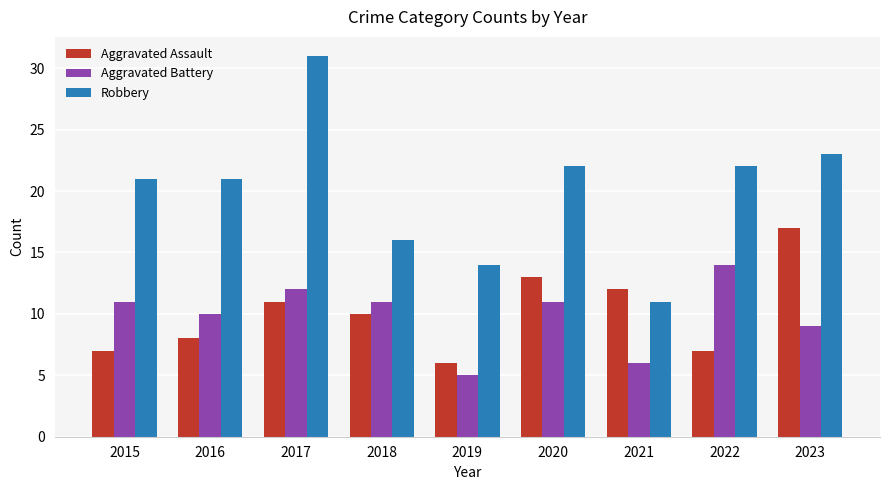

Are the bars grouped side by side (vs. stacked)?

Yes